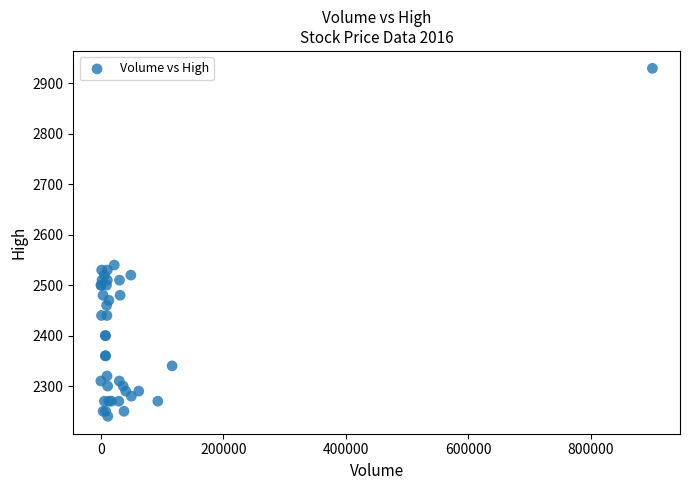

What Y value in the scatter plot is closest to 2585?

2540